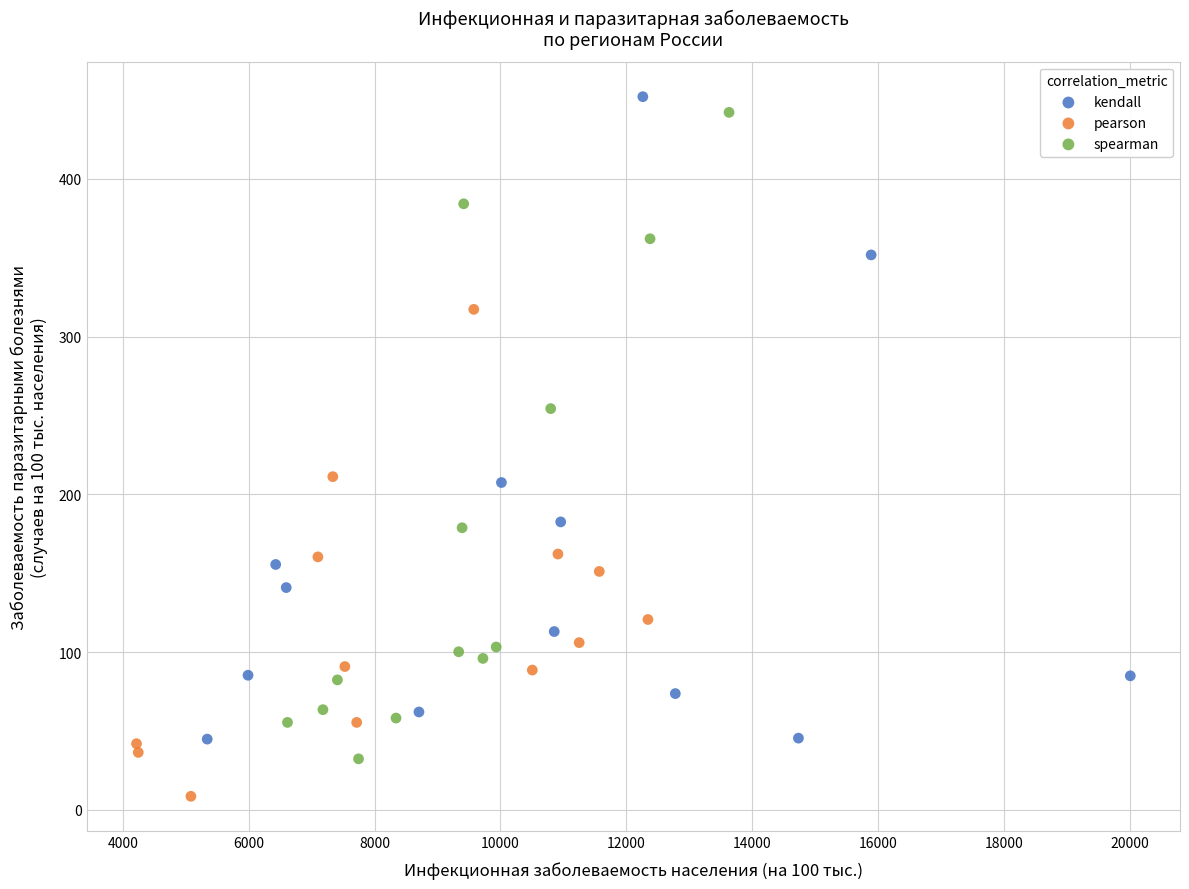

Which series contains the lowest Y value?

pearson